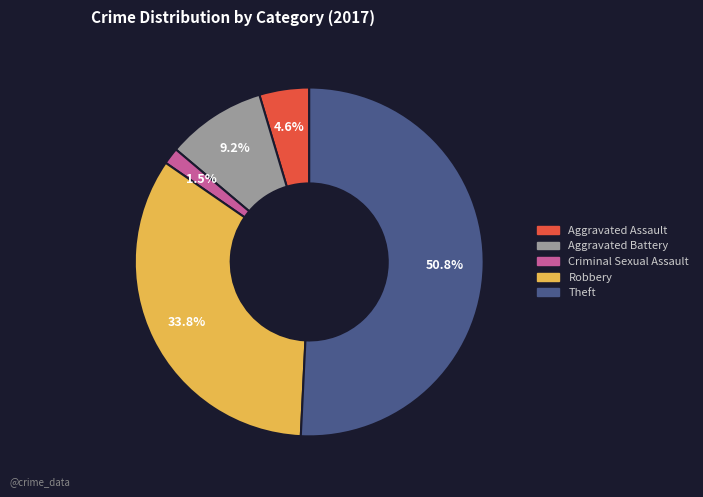

Combined, do Aggravated Battery and Theft account for over 50%?

Yes